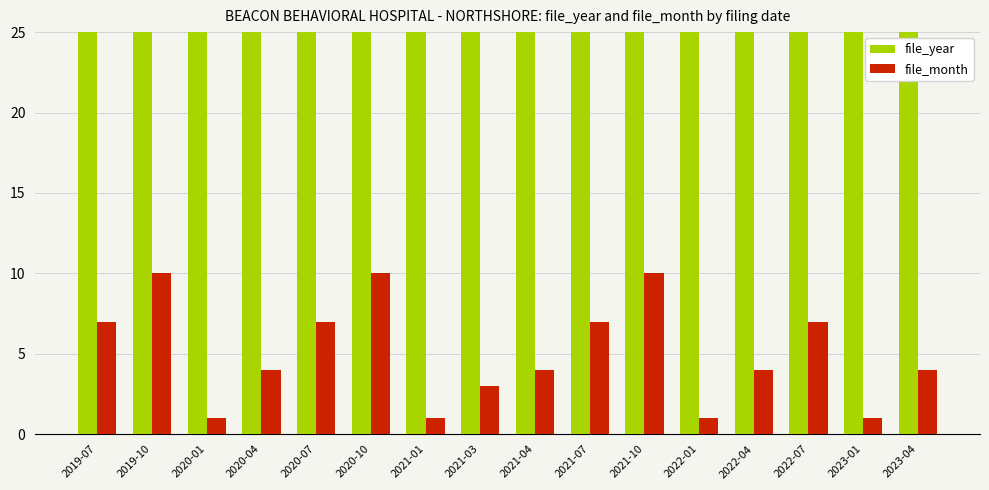

What is the label of the 3rd bar from the right?

2022-07